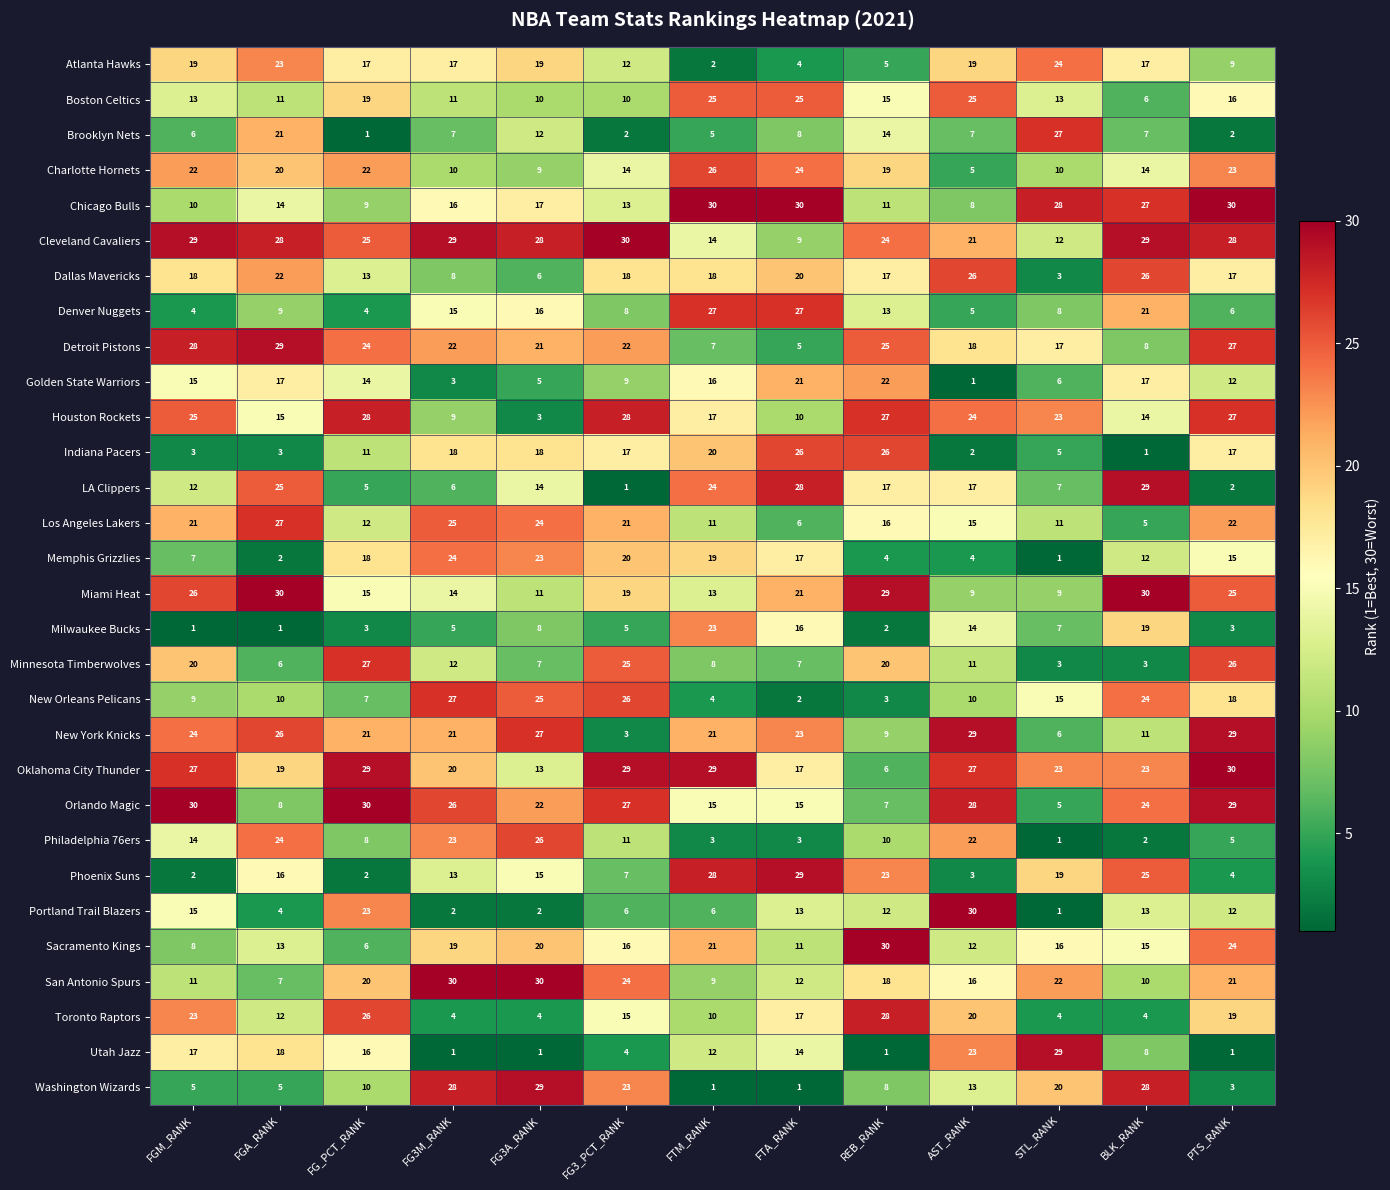

Which series has the largest total across all categories?

Cleveland Cavaliers